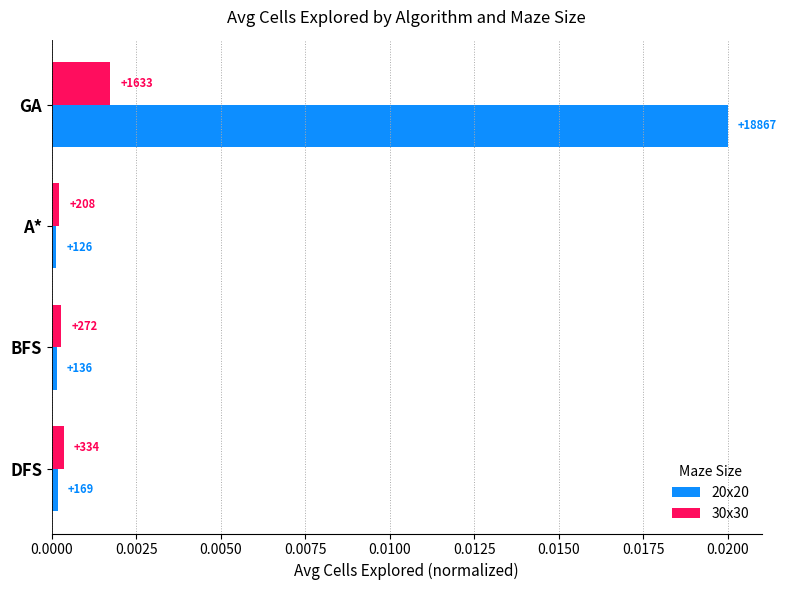

How many groups of bars are there?

4